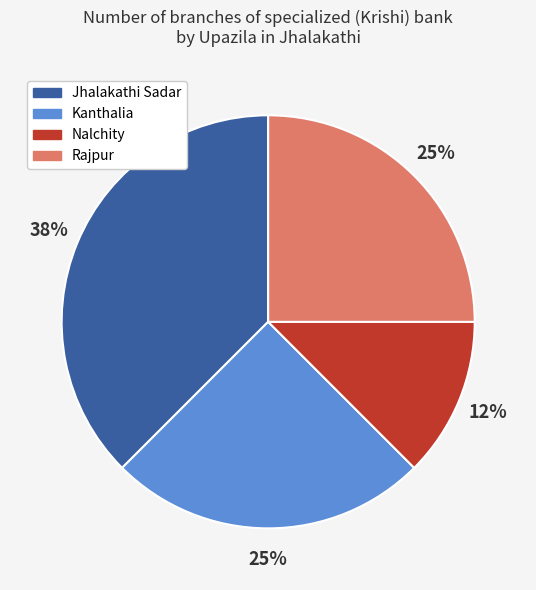

Which has a higher value, Nalchity or Jhalakathi Sadar?

Jhalakathi Sadar